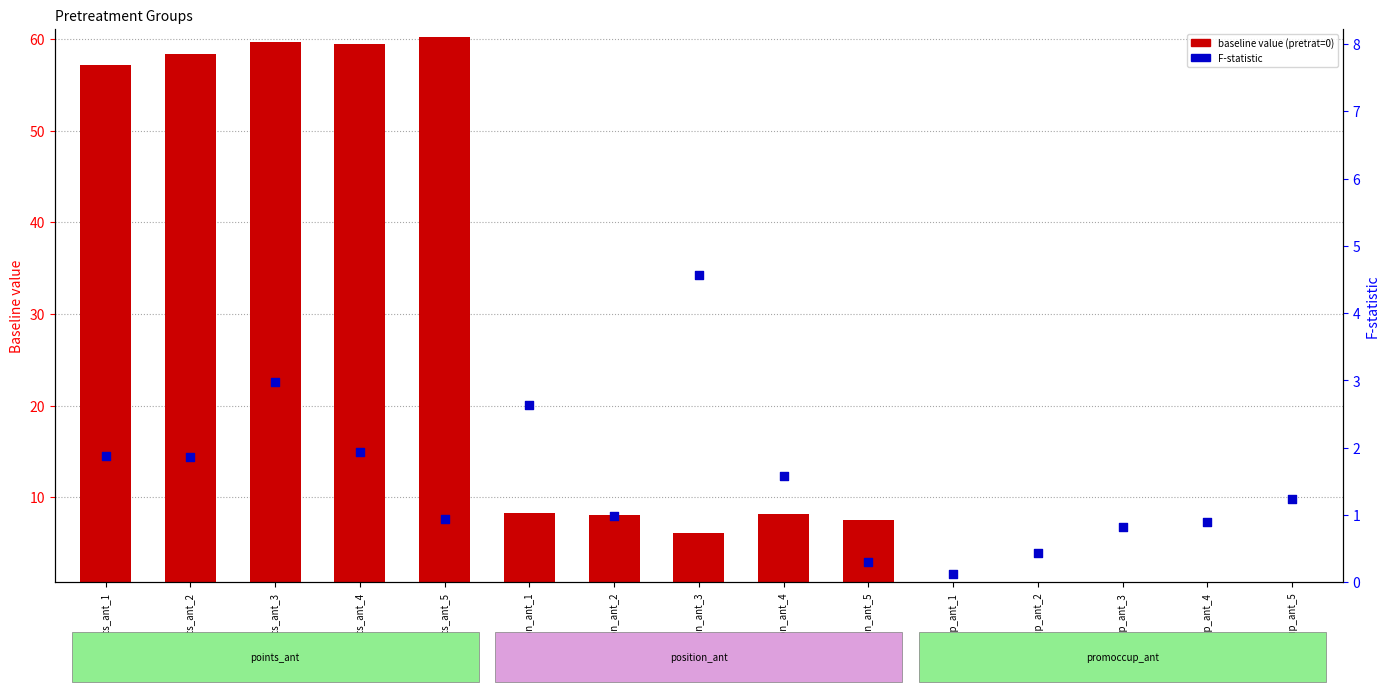

Which series has the largest total across all categories?

0 (baseline value)